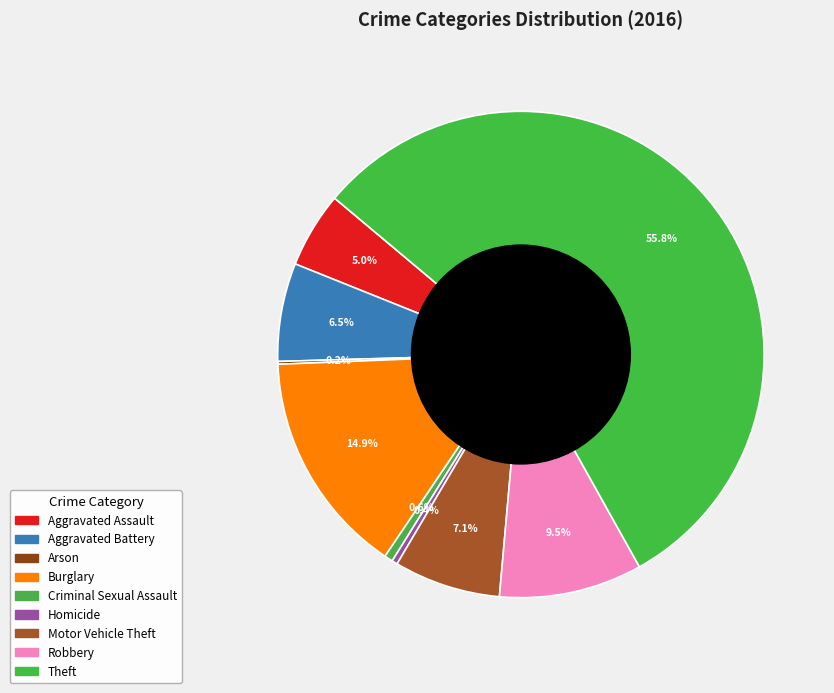

Which category accounts for the majority?

Theft